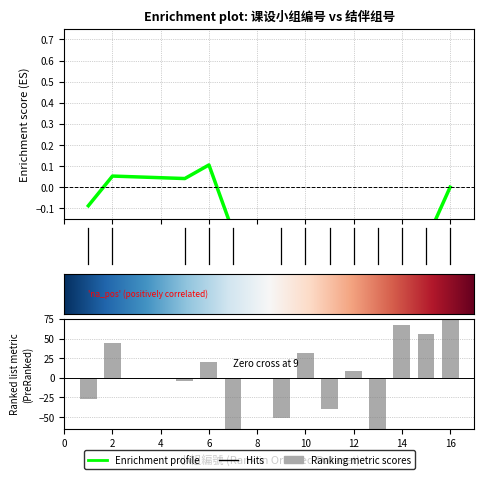

Which label corresponds to the smallest value in the chart?

7